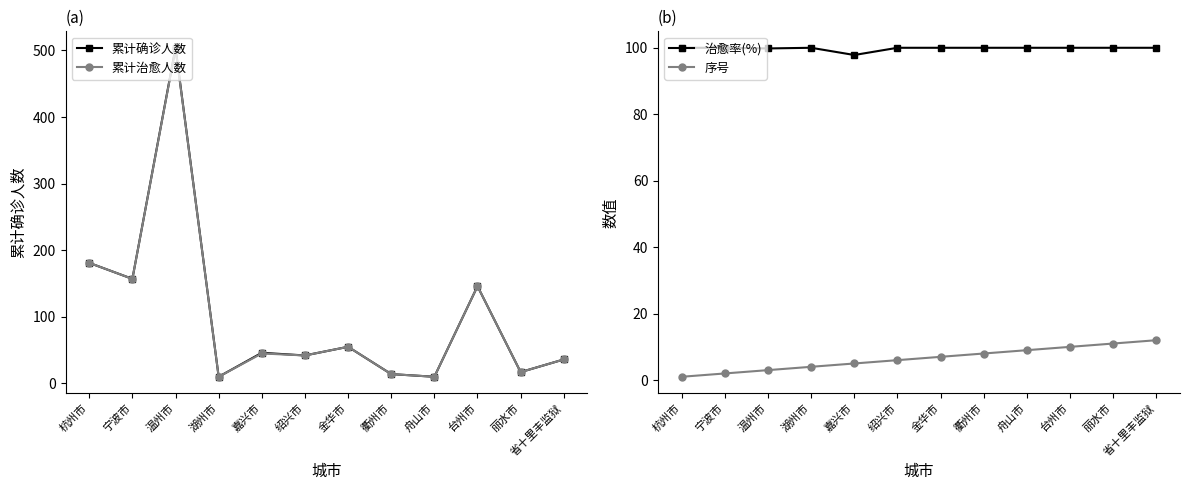

At how many categories does at least one series exceed 490?

1